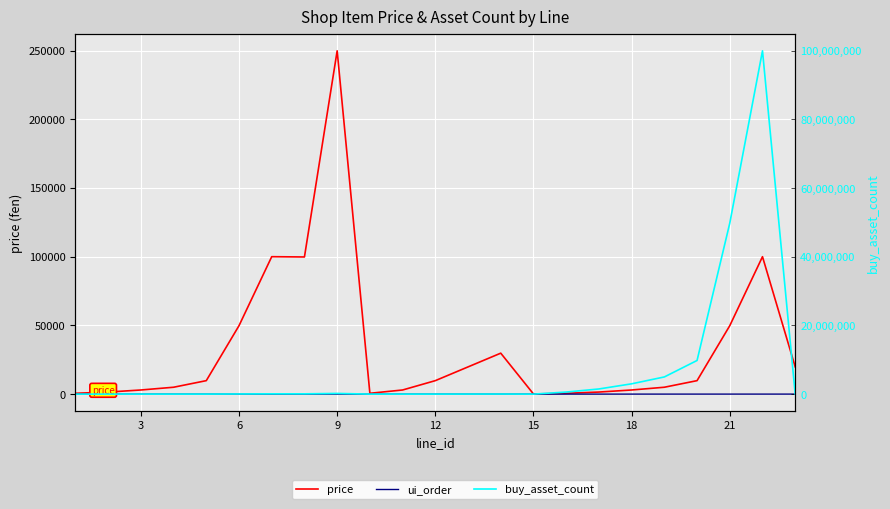

What is the average value of the ui_order series?

5